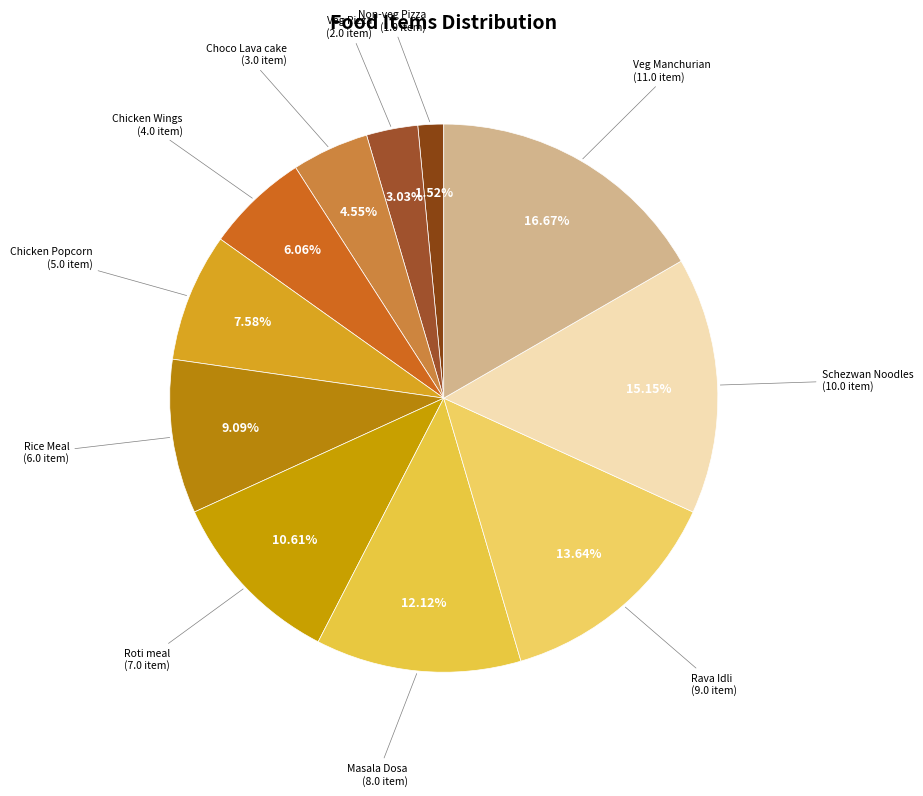

The Rava Idli slice represents 26% of the pie. True or false?

False